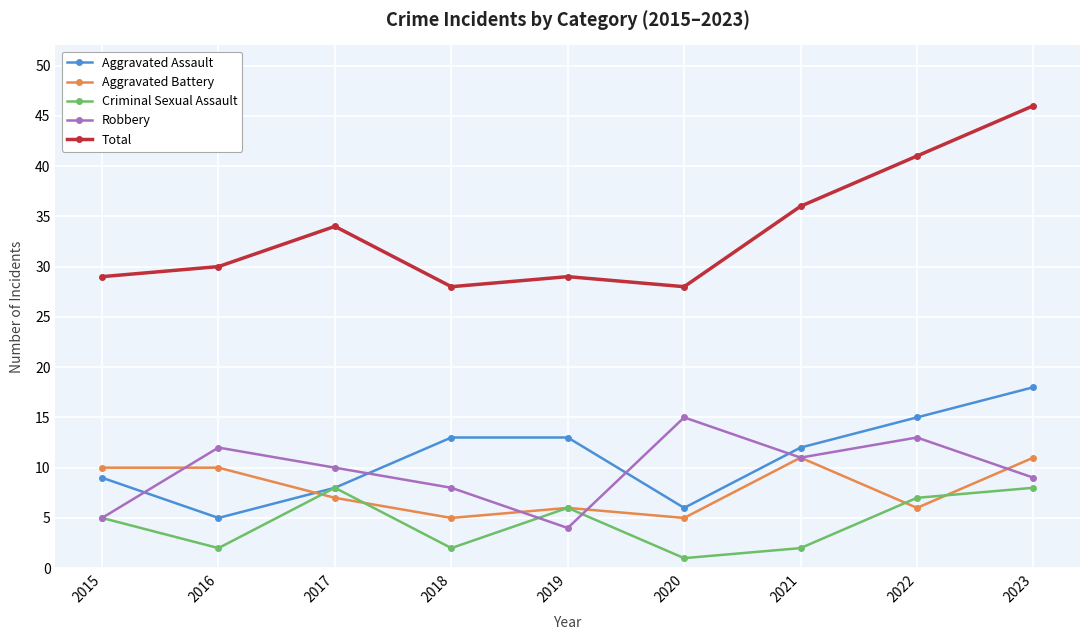

Reading left to right, transcribe all the data shown in this chart.

Aggravated Assault: 2015=9	2016=5	2017=8	2018=13	2019=13	2020=6	2021=12	2022=15	2023=18
Aggravated Battery: 2015=10	2016=10	2017=7	2018=5	2019=6	2020=5	2021=11	2022=6	2023=11
Criminal Sexual Assault: 2015=5	2016=2	2017=8	2018=2	2019=6	2020=1	2021=2	2022=7	2023=8
Robbery: 2015=5	2016=12	2017=10	2018=8	2019=4	2020=15	2021=11	2022=13	2023=9
Total: 2015=29	2016=30	2017=34	2018=28	2019=29	2020=28	2021=36	2022=41	2023=46